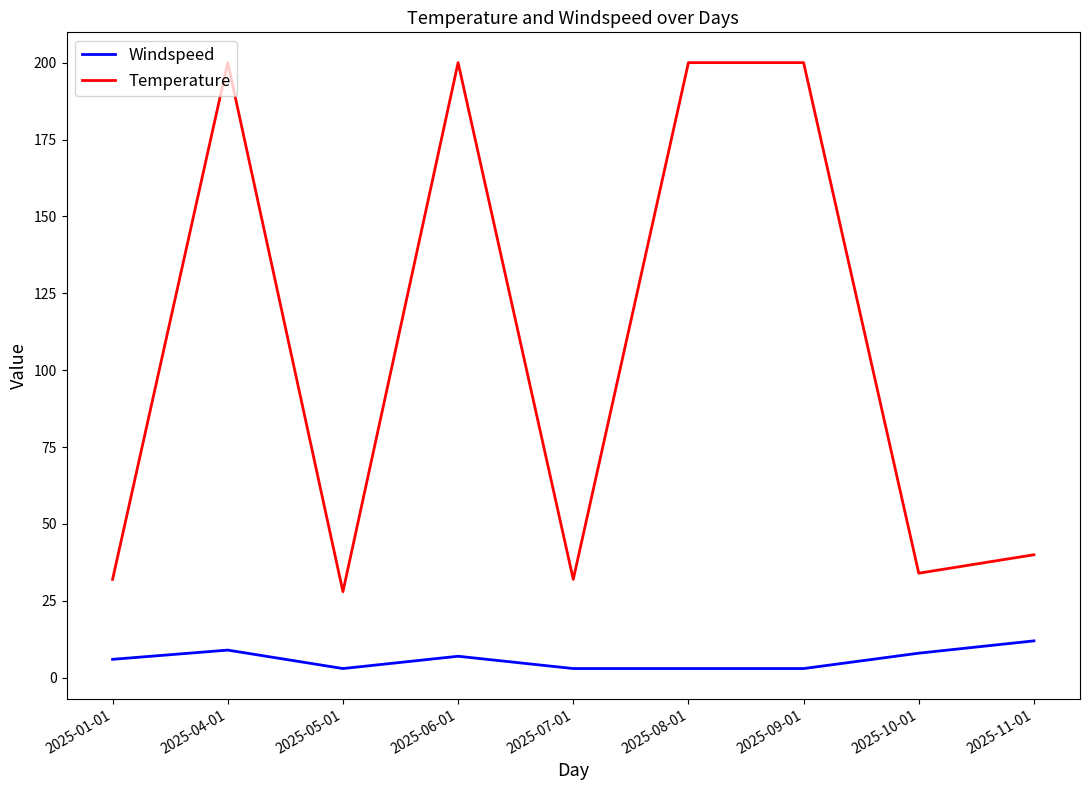

What is the highest value of the Windspeed series?

12